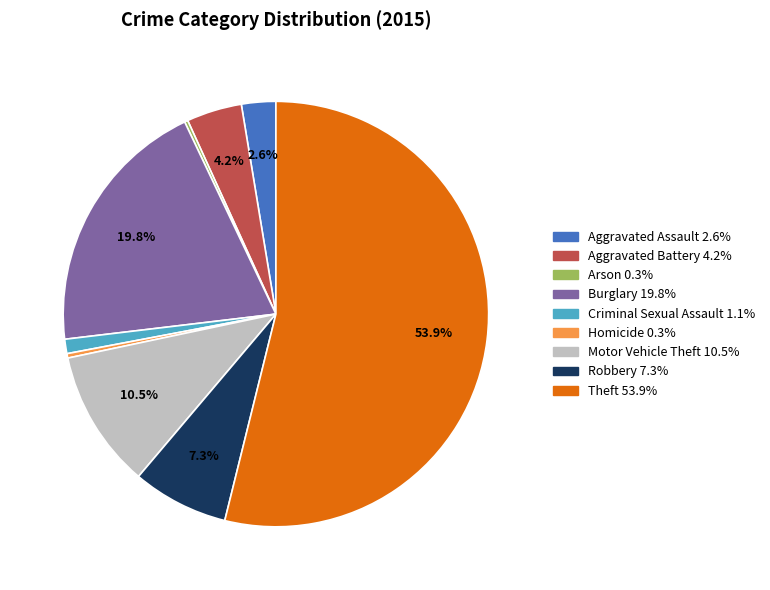

Which slice is the largest?

Theft